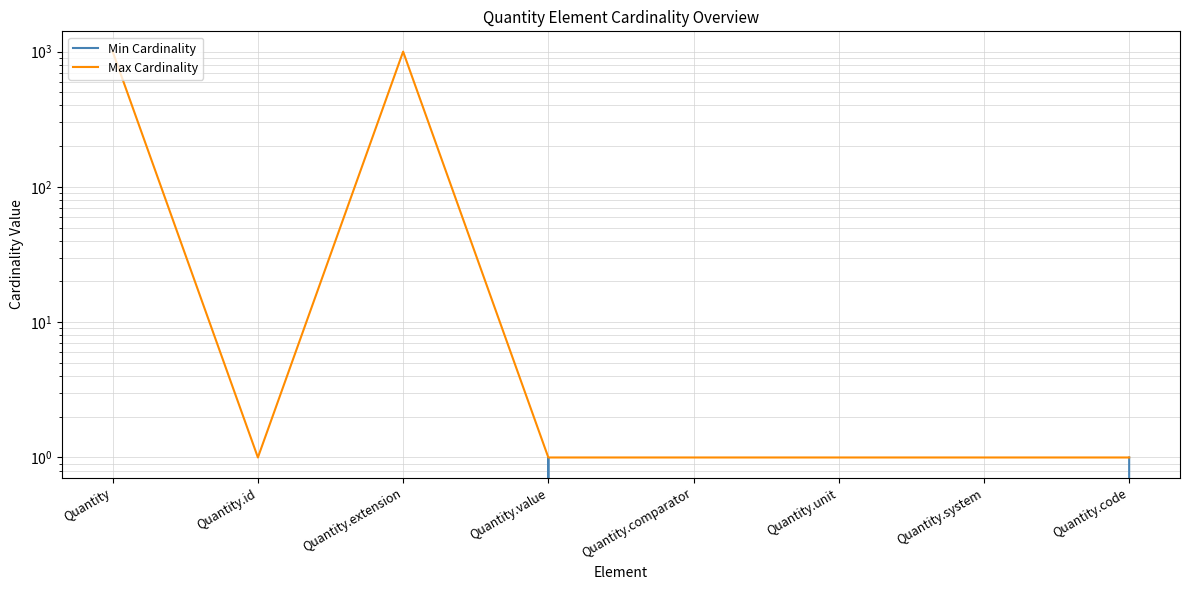

True or false: Max Cardinality and Min Cardinality intersect in this chart.

False